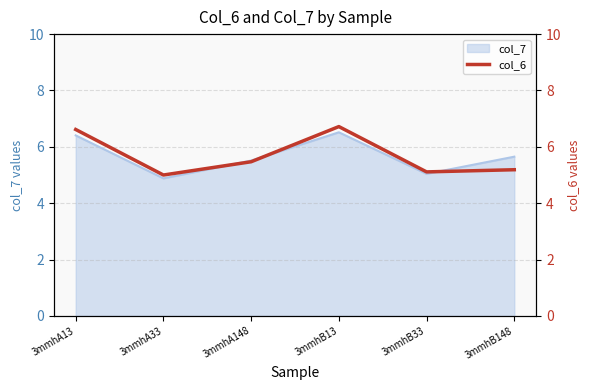

Which category has the highest value across all series?

3mmhB13